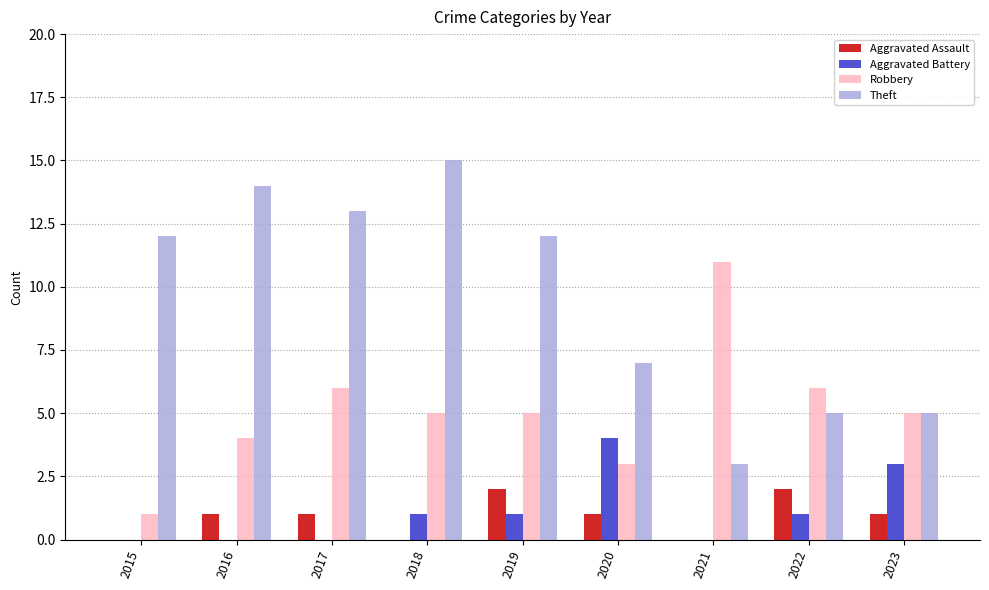

What is the sum of all Aggravated Assault values?

8